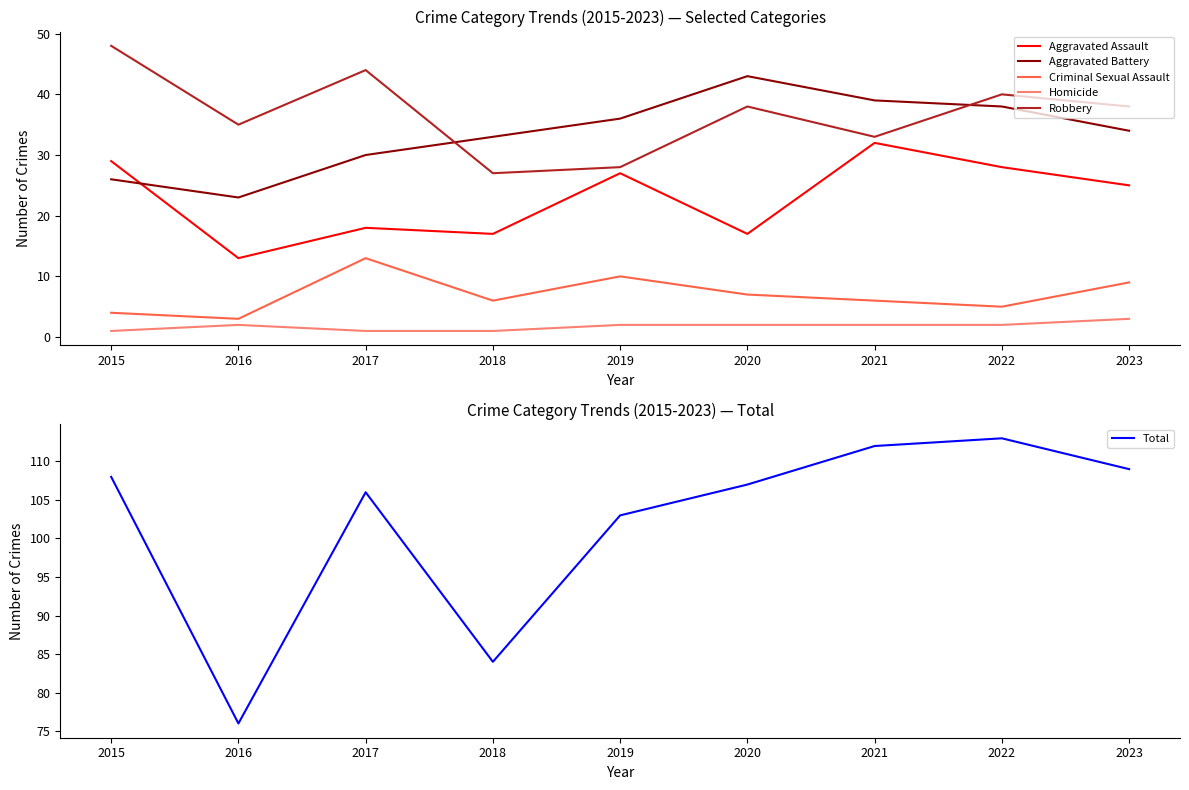

At which category is the sum across all series the highest?

2022